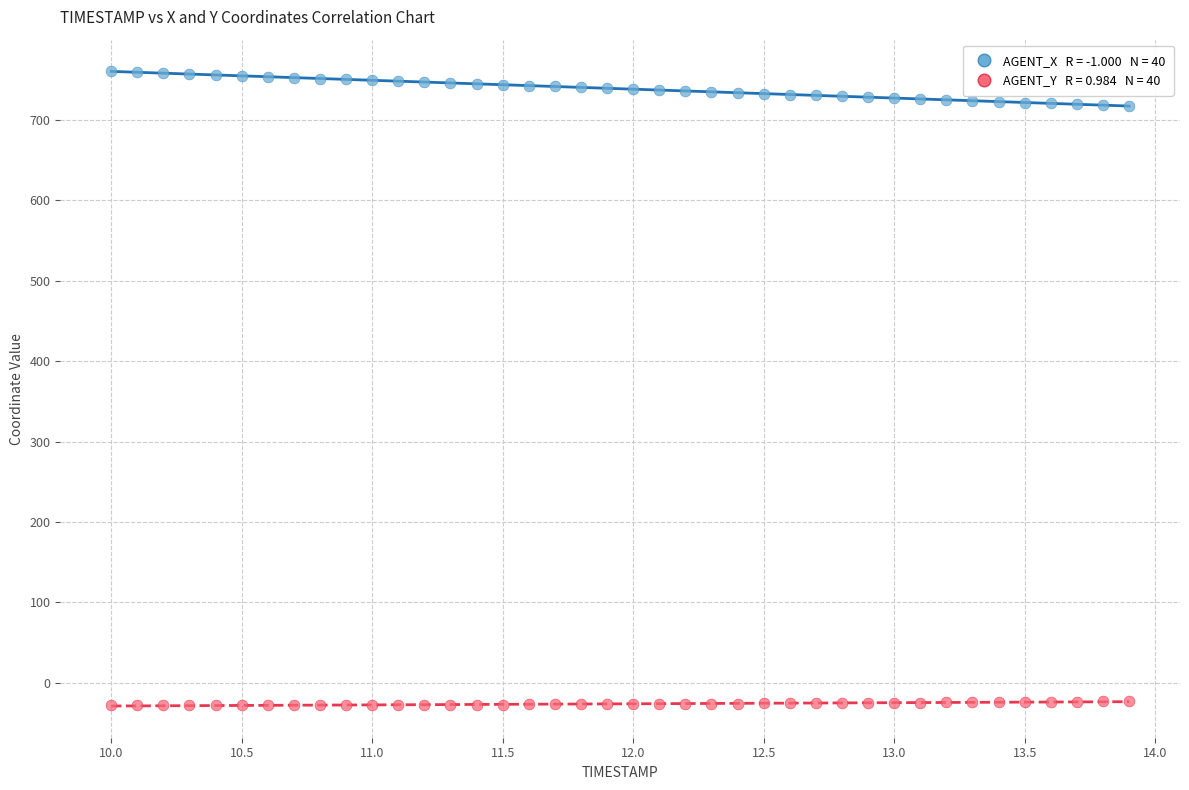

Across all data points, what is the range of X values (max minus min)?

3.9